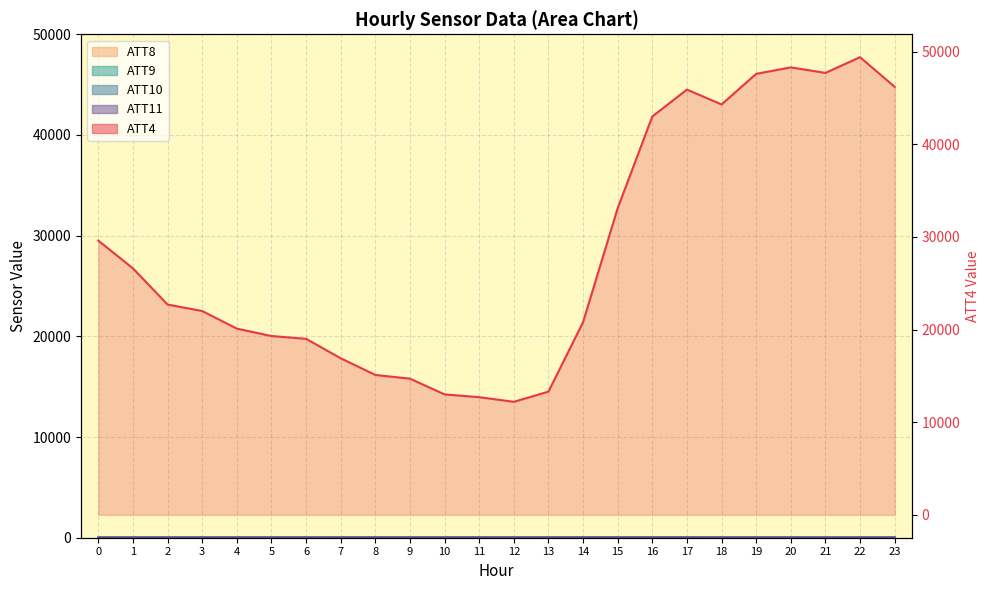

Rank the series at 20 from lowest to highest value.

ATT8, ATT10, ATT9, ATT11, ATT4